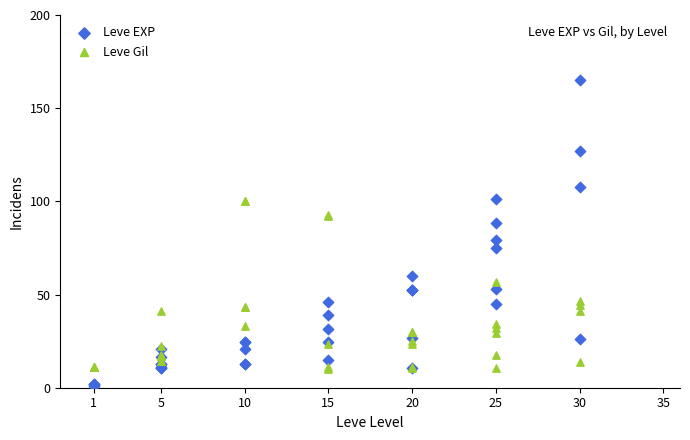

Which series reaches the minimum Y coordinate?

Leve EXP